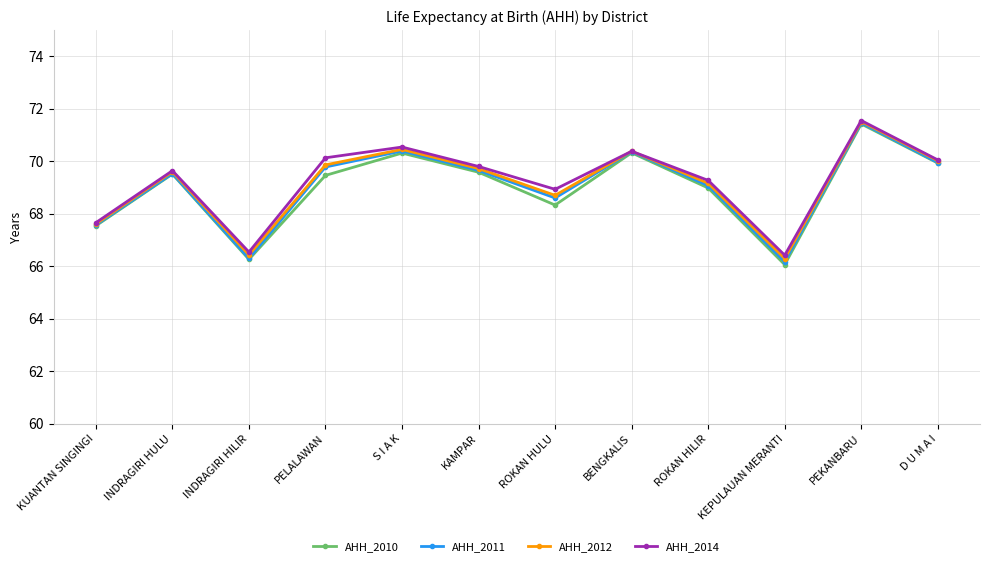

In AHH_2012, how many points are higher than both neighbors (excluding endpoints)?

4